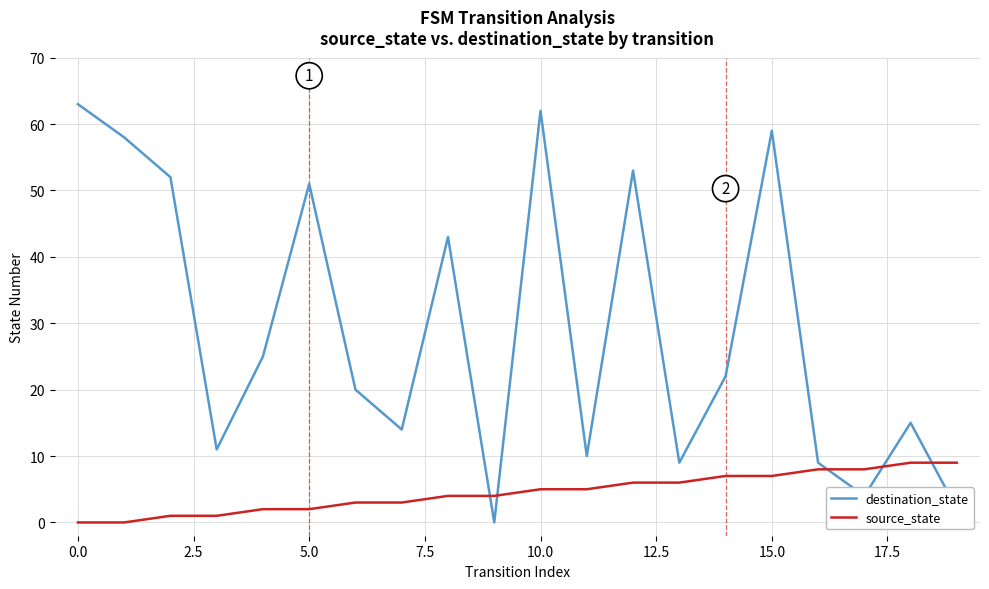

Which series has the largest range (max minus min)?

destination_state